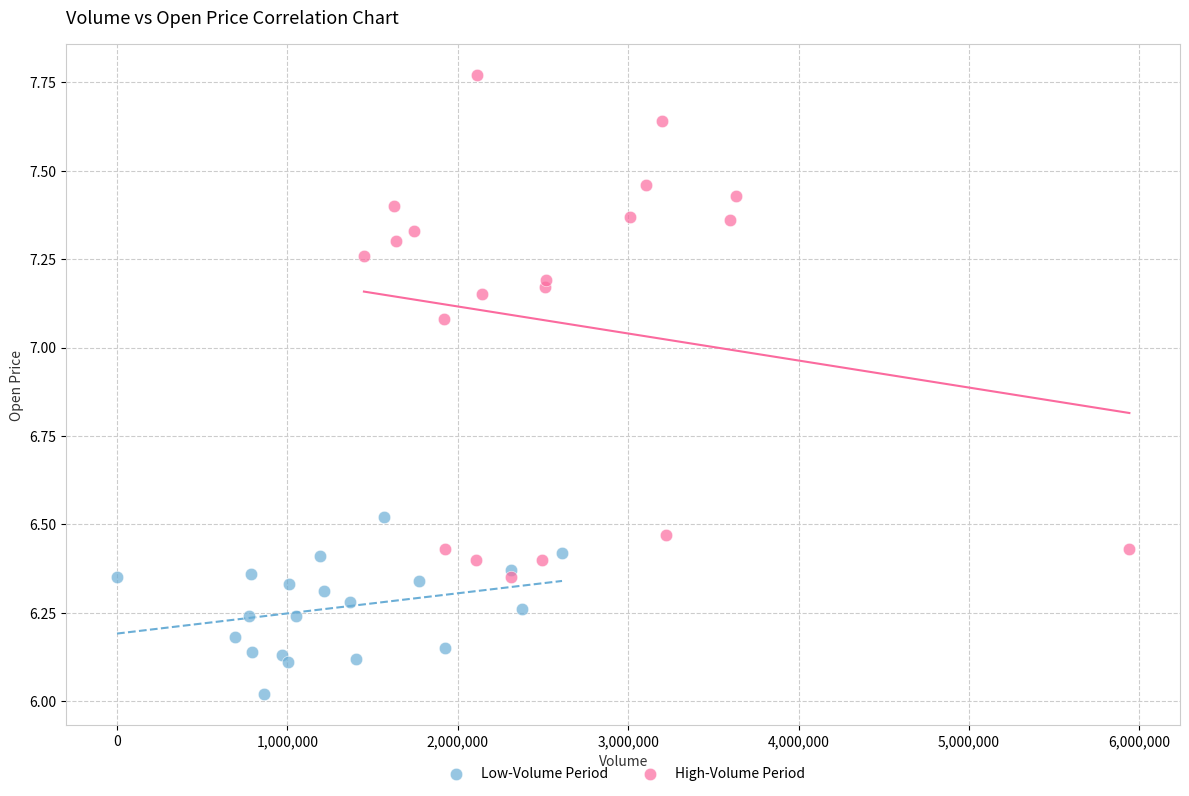

Which series contains the highest Y value?

High-Volume Period